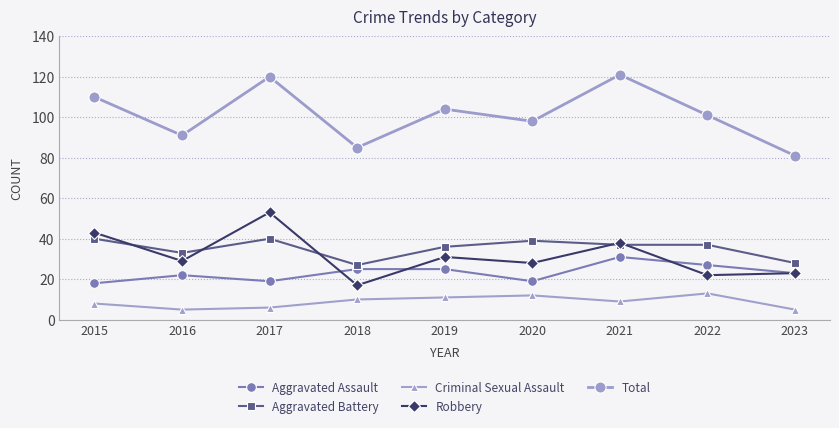

Where does the Aggravated Assault series first go above 23?

2018